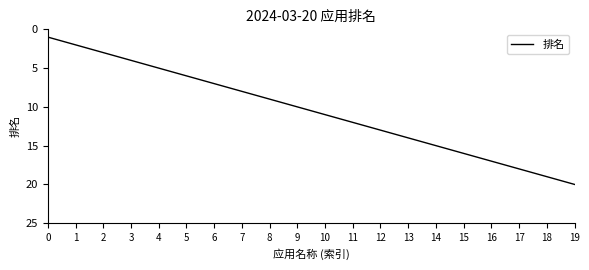

List the labels in order of value, smallest first.

0, 1, 2, 3, 4, 5, 6, 7, 8, 9, 10, 11, 12, 13, 14, 15, 16, 17, 18, 19